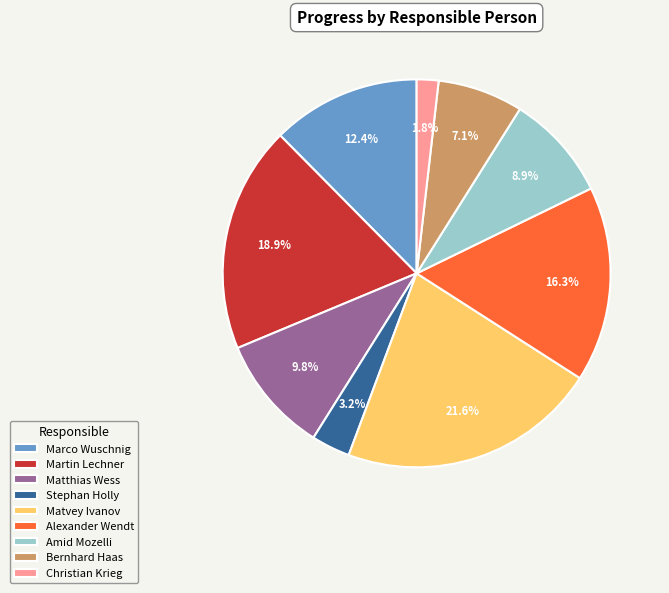

How many slices are in this pie chart?

9